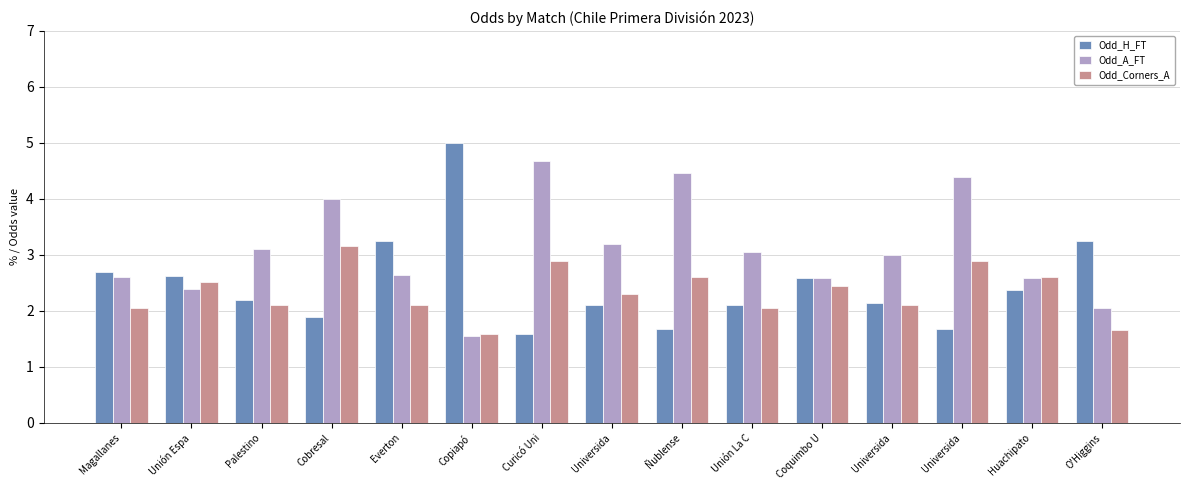

List the series in order of their peak value, highest first.

Odd_H_FT, Odd_A_FT, Odd_Corners_A